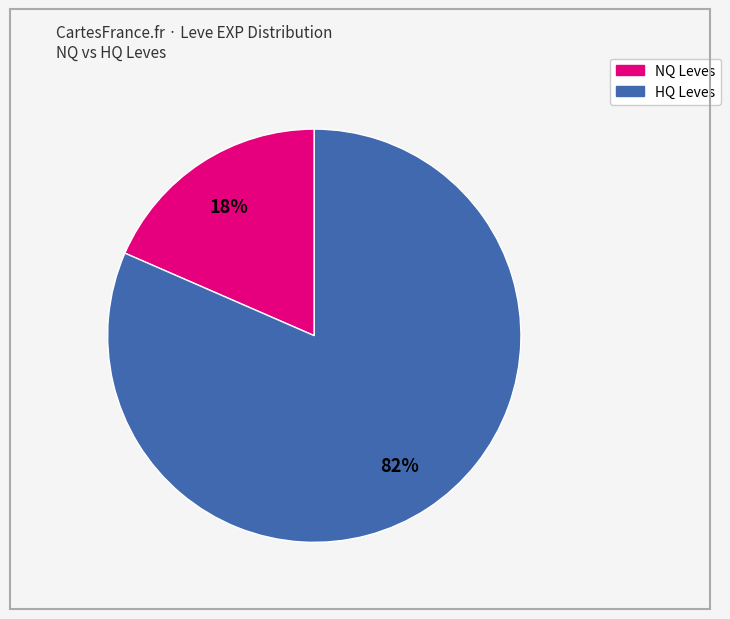

To the nearest percent, what is the average slice percentage?

50%